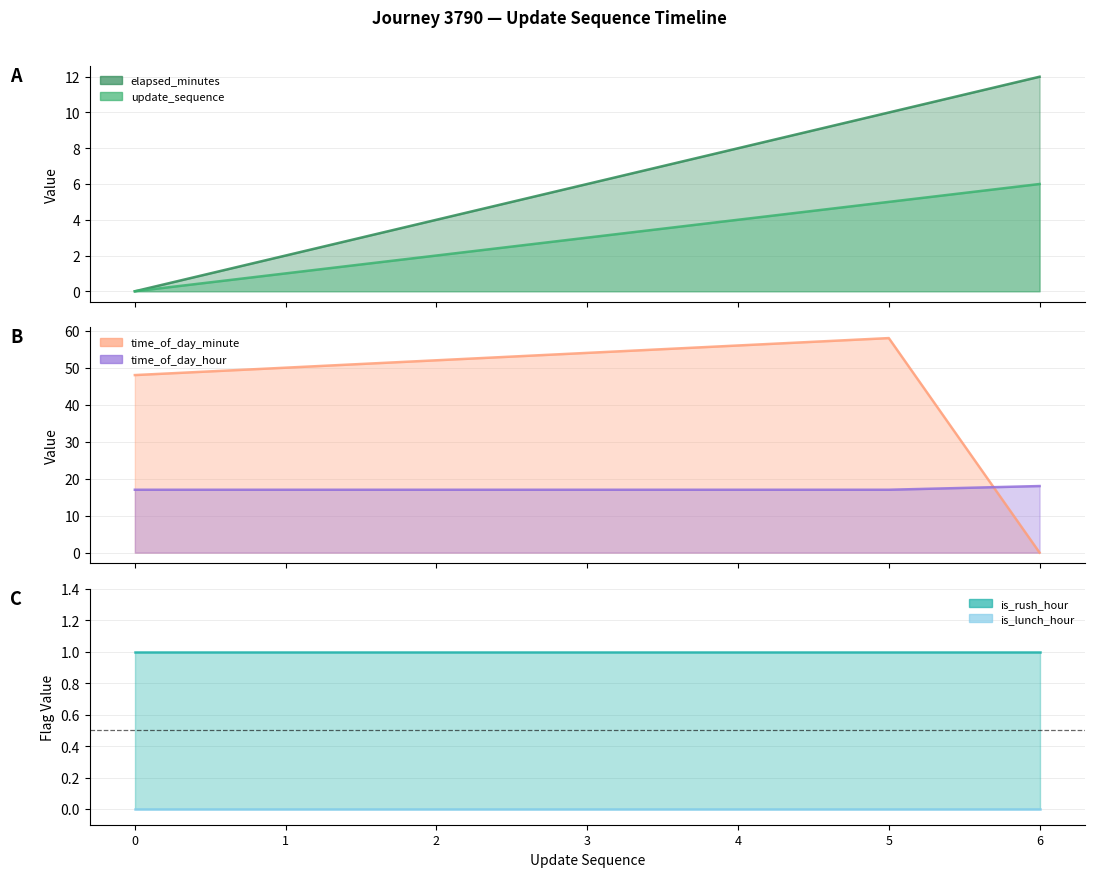

Where do time_of_day_minute and elapsed_minutes first cross each other?

5 and 6